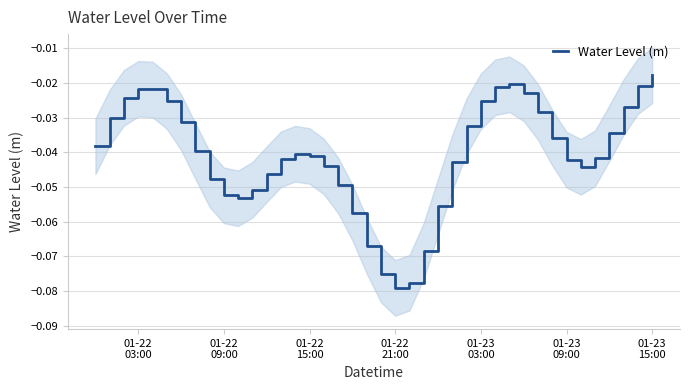

Is it true that the value at 11 is -0.0?

False